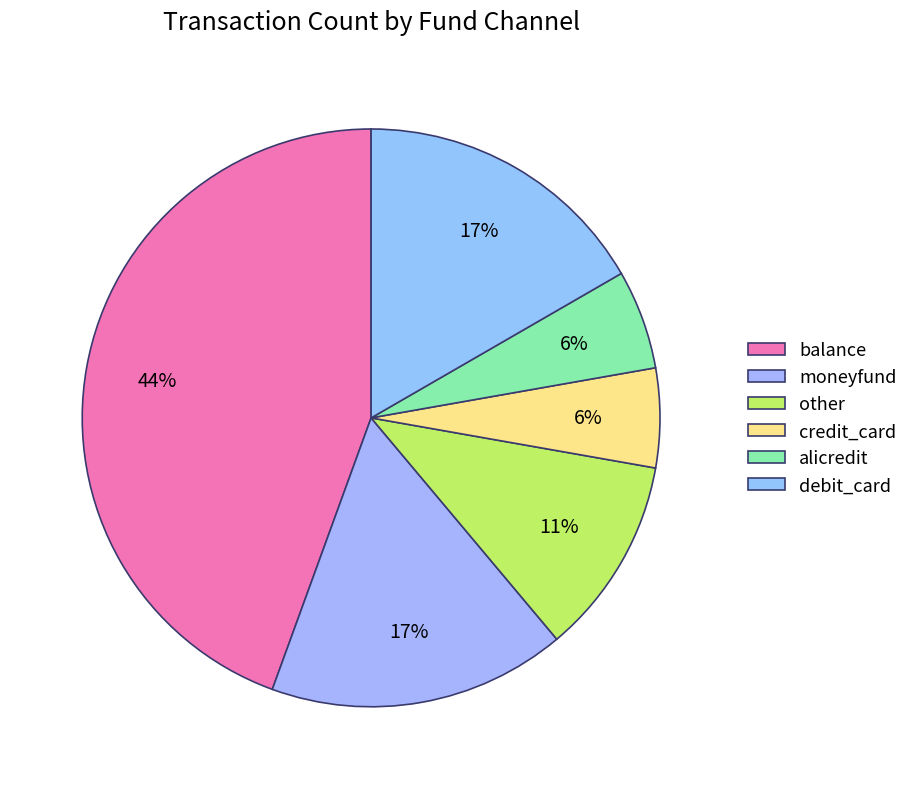

Is there any slice that represents more than half of the pie?

No